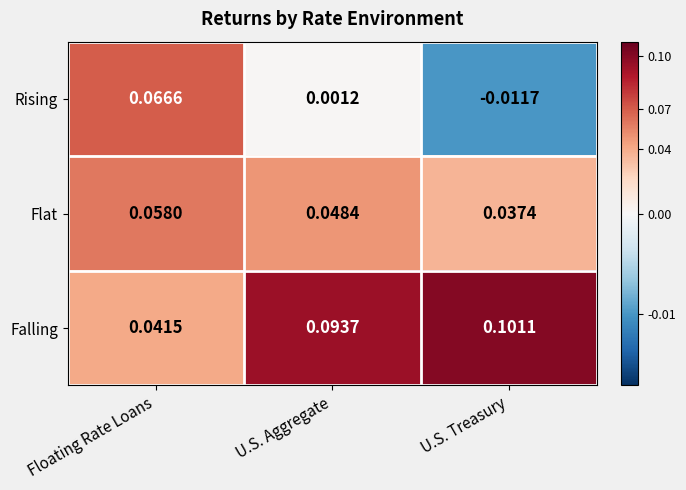

Where is Rising nearest to the value 0?

U.S. Aggregate